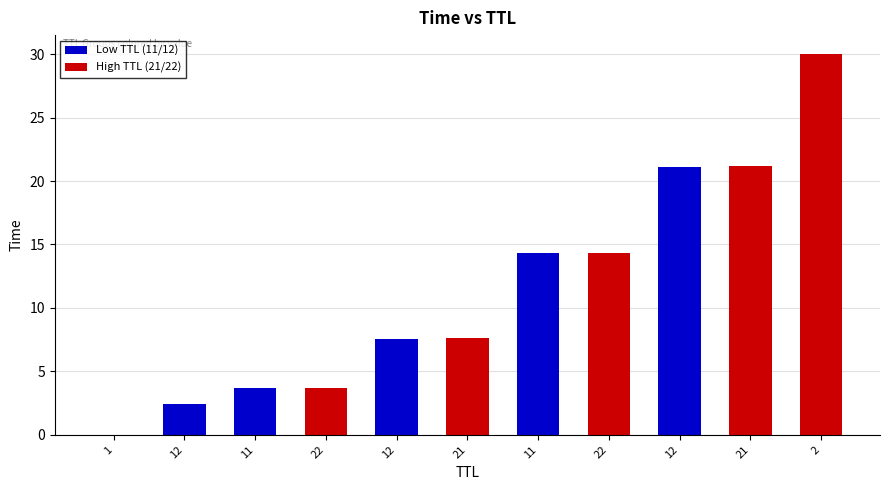

At which category does the chart reach its minimum across all series?

1